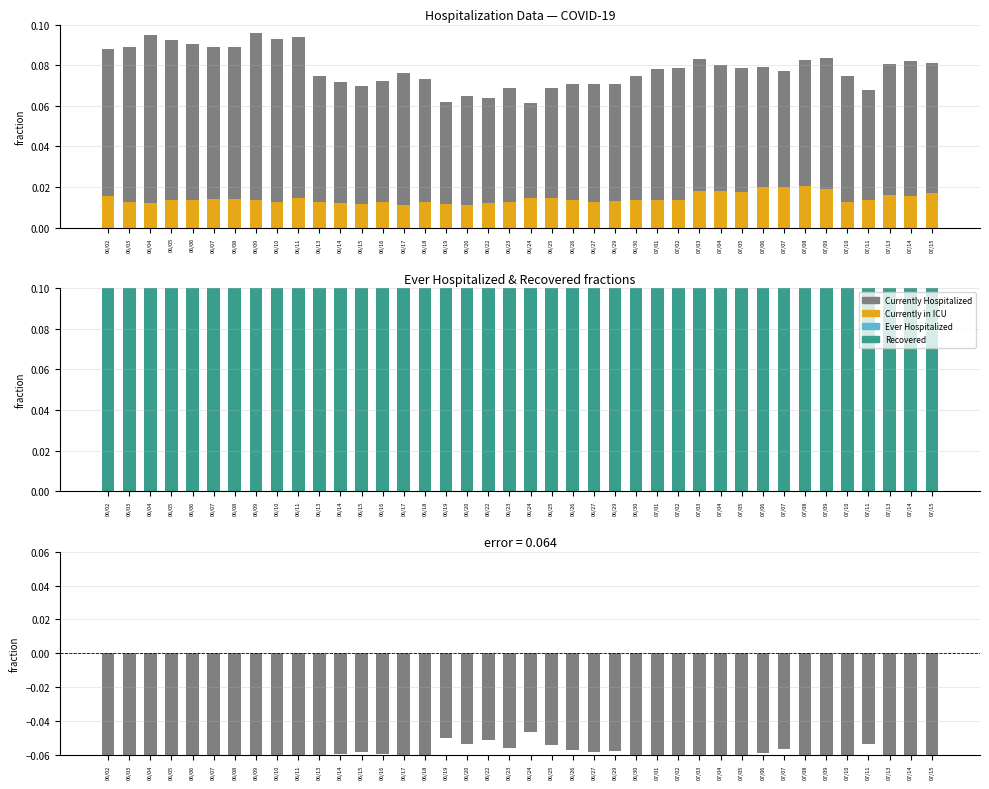

What is the value of the Recovered bar at the 7th from the left?

0.6